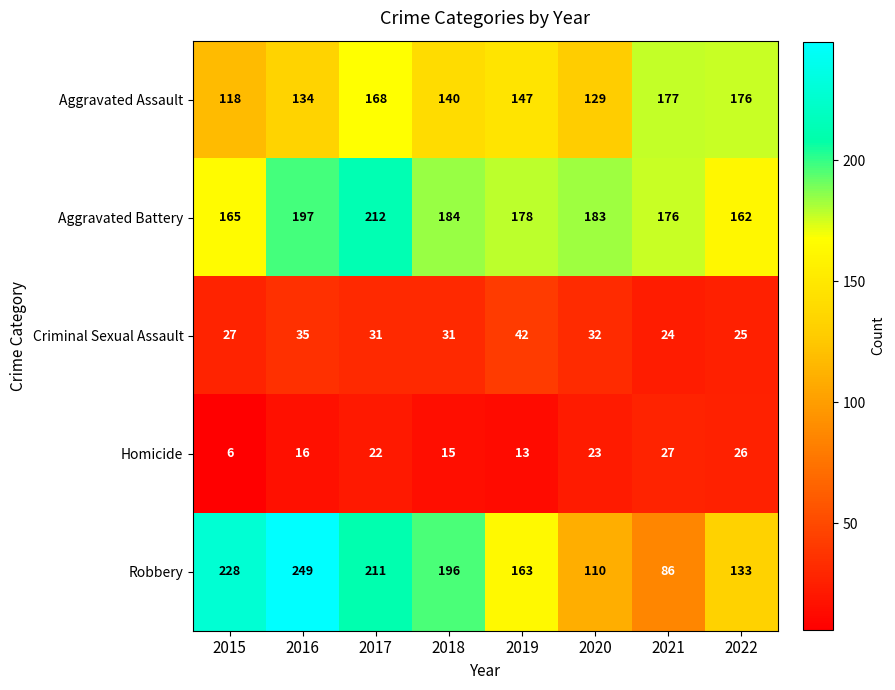

How many data points does each series have?

8